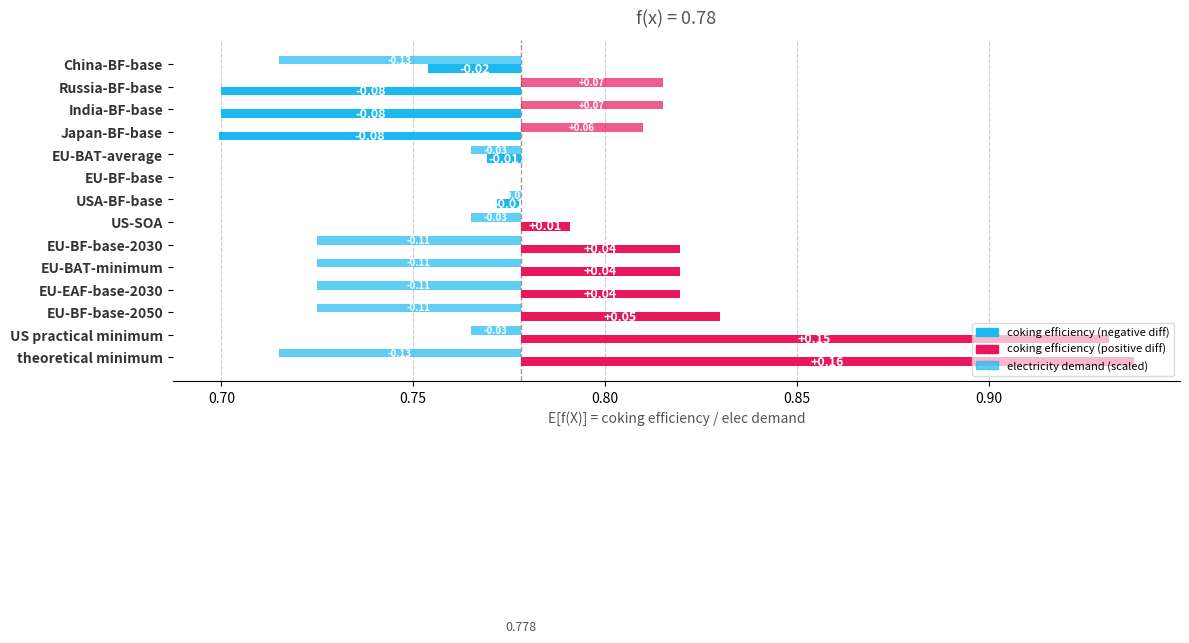

Which series has the largest total across all categories?

coking_efficiency